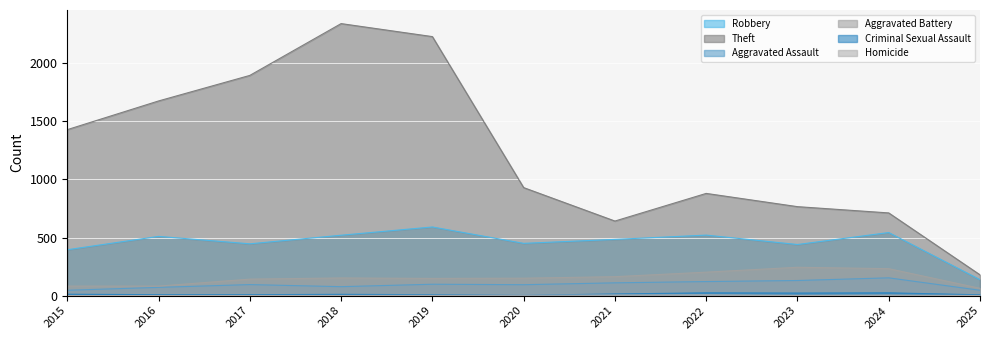

At 2024, list the series in order from largest to smallest.

Theft, Robbery, Aggravated Battery, Aggravated Assault, Criminal Sexual Assault, Homicide